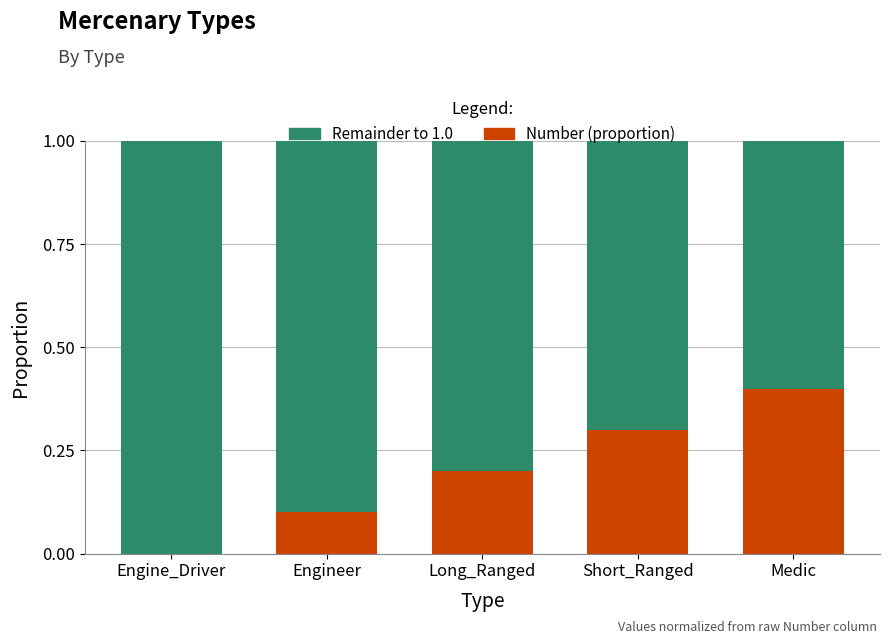

What is the total value across all series at Engine_Driver?

1.0